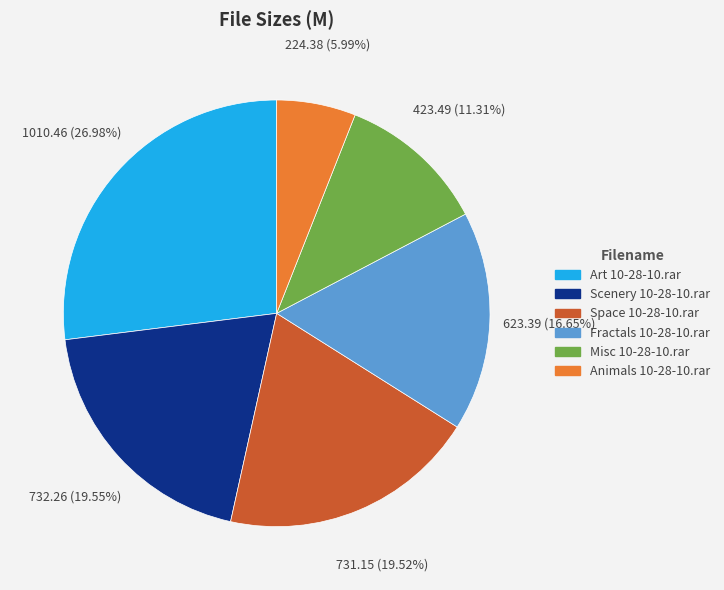

To the nearest percent, what portion does Scenery 10-28-10.rar represent?

20%